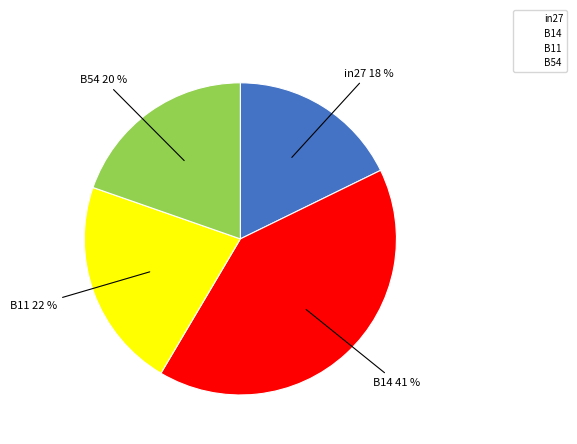

Is there a majority slice in this chart?

No